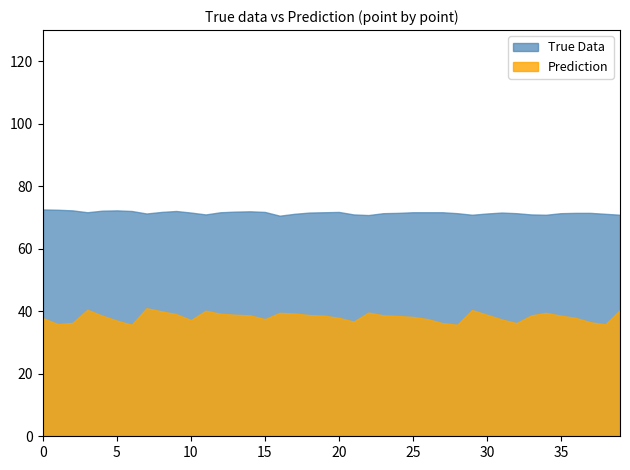

Reading left to right, extract all data points from this chart.

True Data: 72.6	72.5	72.3	71.7	72.2	72.3	72.1	71.3	71.8	72.1	71.6	71.0	71.7	71.9	72.0	71.8	70.6	71.2	71.6	71.7	71.8	71.0	70.8	71.4	71.5	71.7	71.7	71.7	71.4	70.9	71.3	71.6	71.4	71.0	70.9	71.4	71.5	71.5	71.2	70.9
Prediction: 37.8	35.9	36.3	40.5	38.6	37.0	35.7	41.0	40.0	39.1	37.2	40.2	39.2	38.9	38.7	37.5	39.5	39.3	38.8	38.6	37.9	36.7	39.6	38.7	38.5	38.2	37.5	36.2	35.7	40.4	38.9	37.4	36.2	38.7	39.5	38.6	37.9	36.5	35.8	40.4